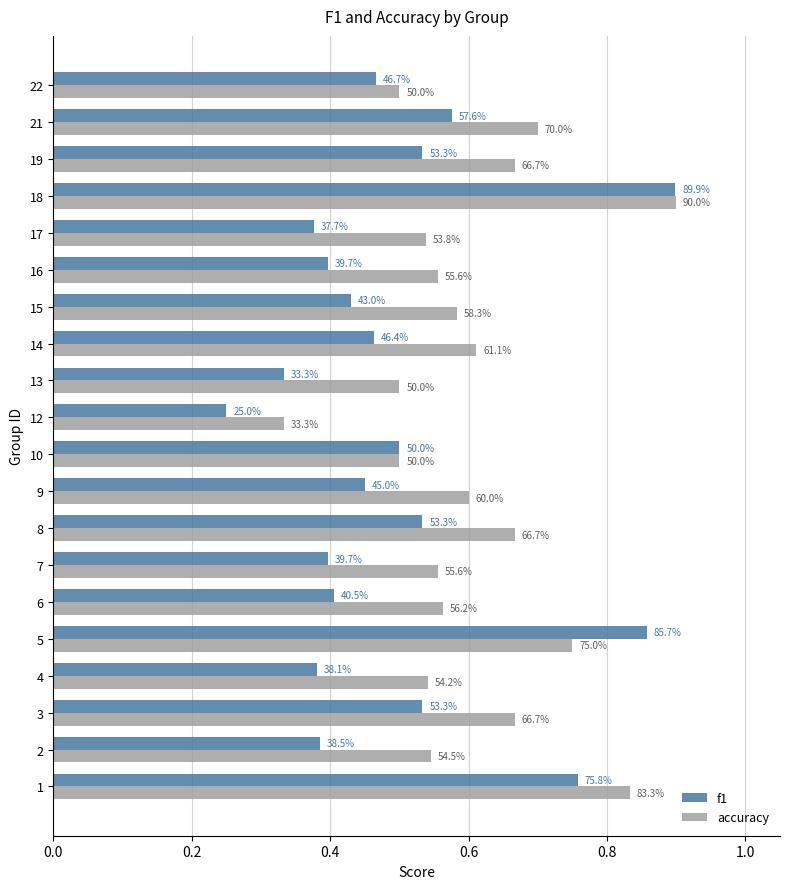

Which series has the largest total across all categories?

accuracy